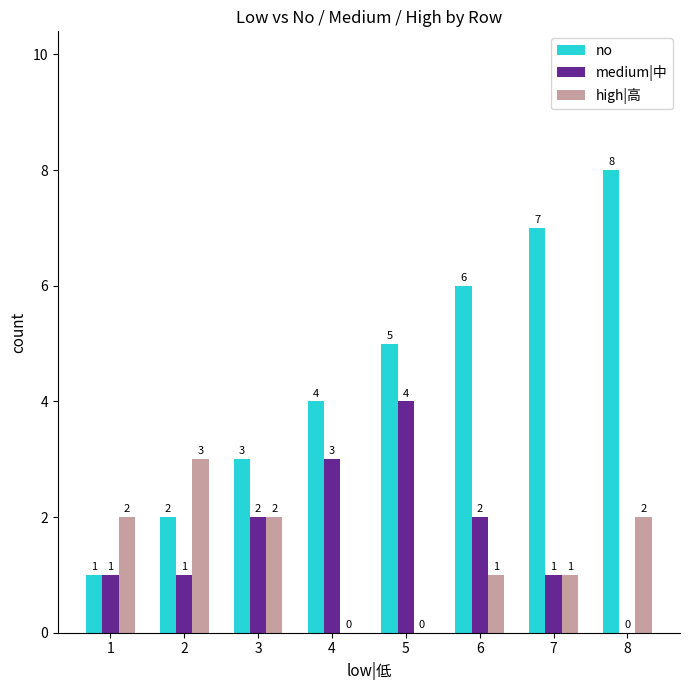

Which series has the largest total across all categories?

no